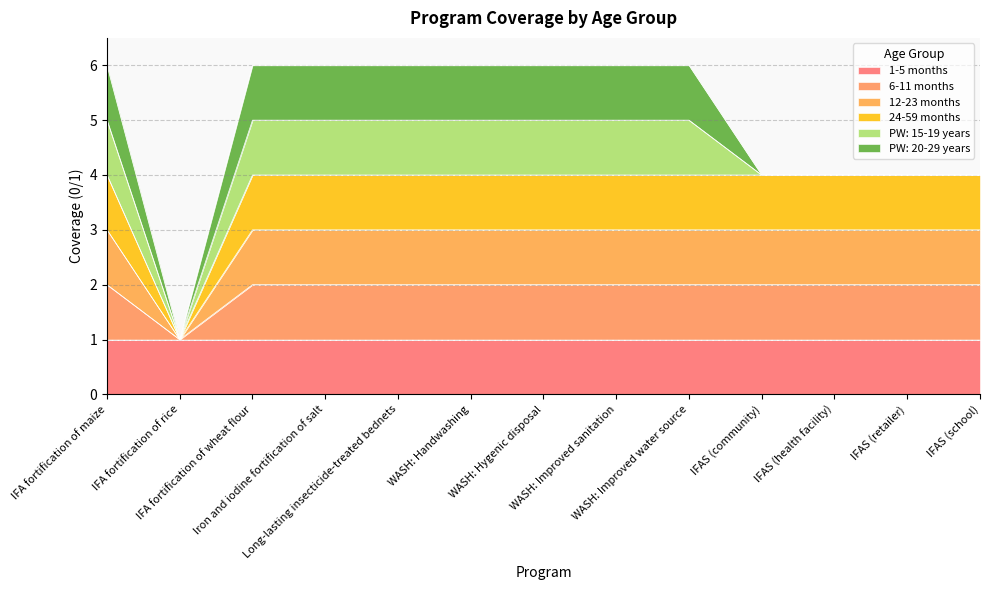

True or false: 24-59 months has more than 2 points higher than both neighbors.

False